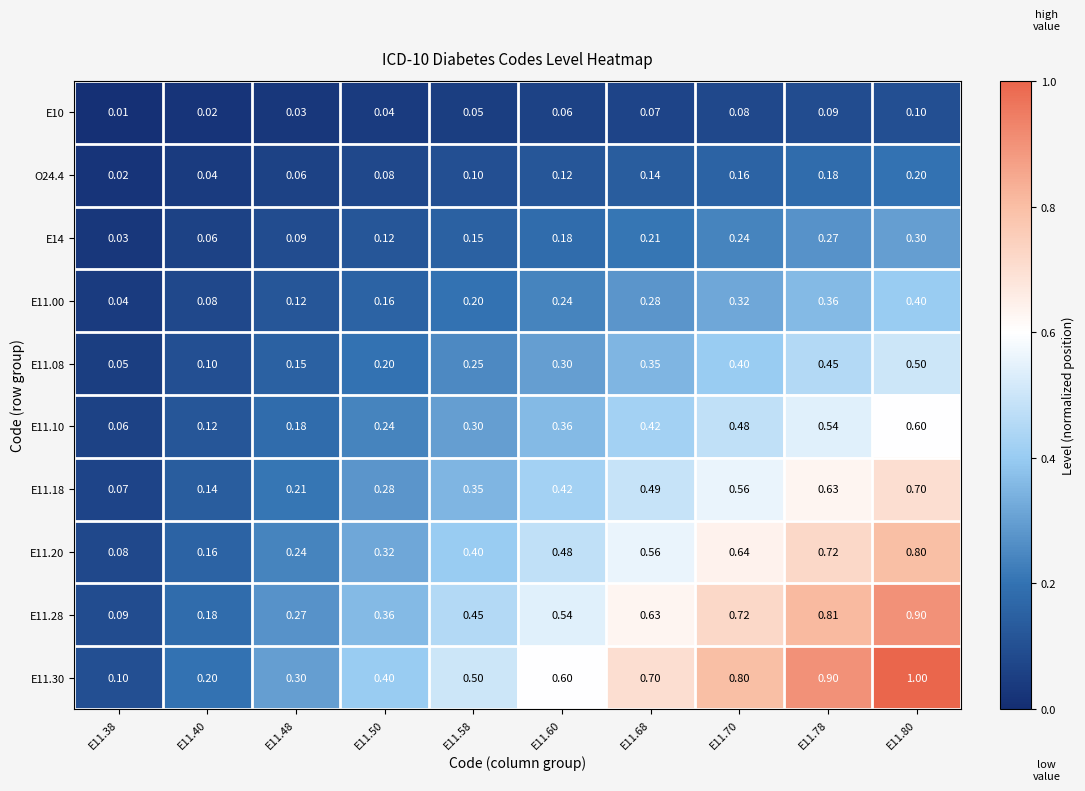

Between E11.48 and E11.78, which is larger?

E11.78